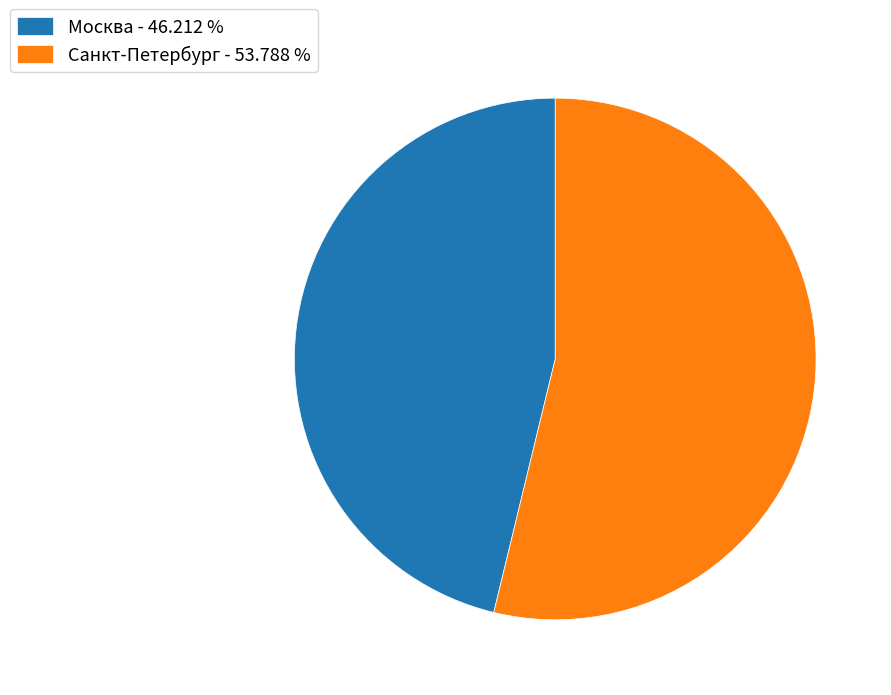

Count the number of slices in the pie.

2